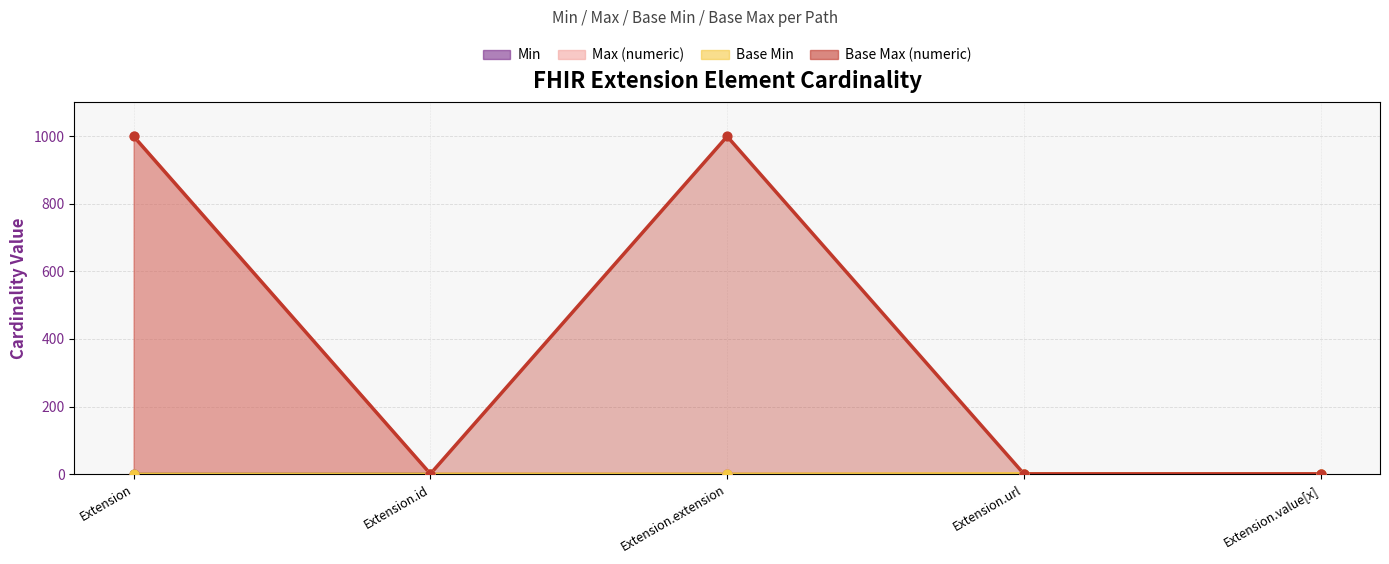

Which series has the largest total across all categories?

Base Max (numeric)